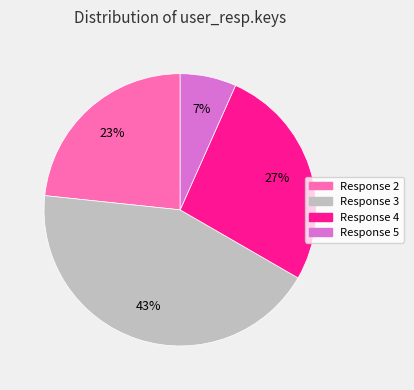

To the nearest percent, what is the average slice percentage?

25%